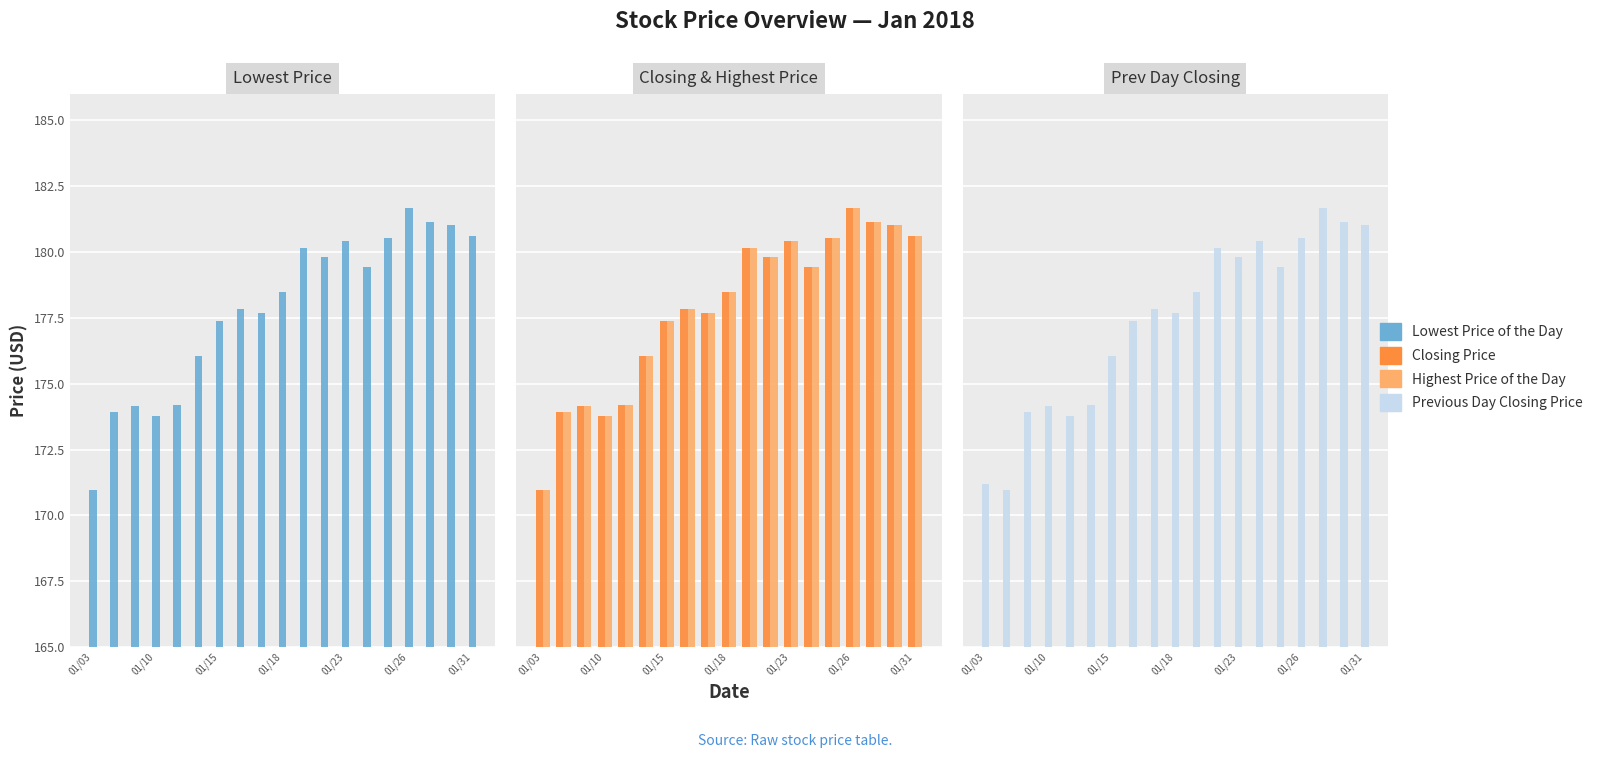

What is the difference between the maximum and minimum values in the Closing Price series?

10.7